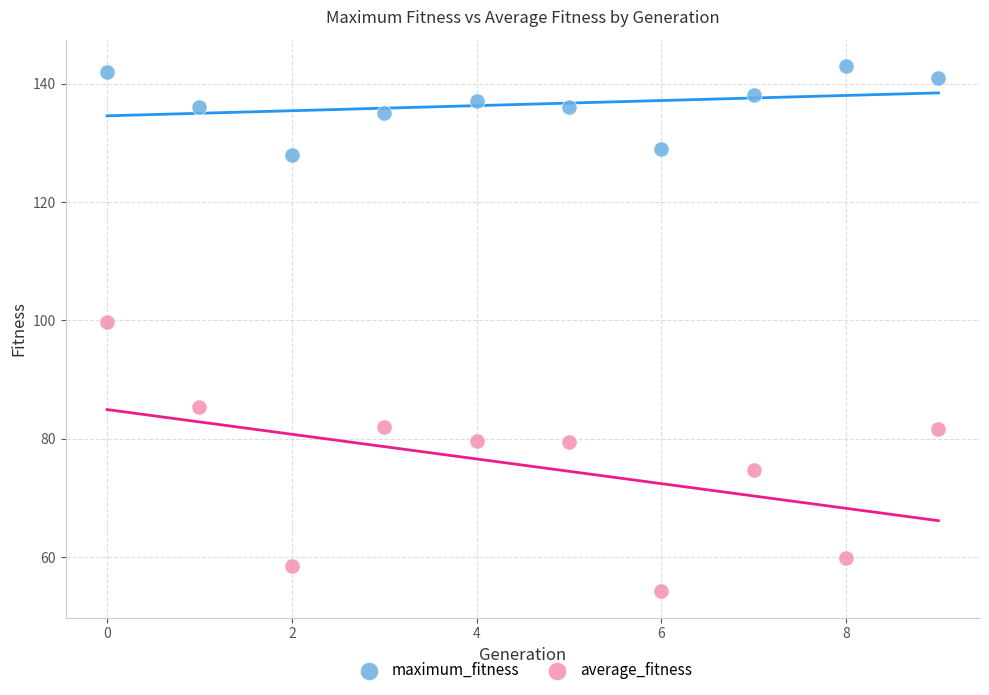

Which series has the largest Y range (max minus min)?

average_fitness